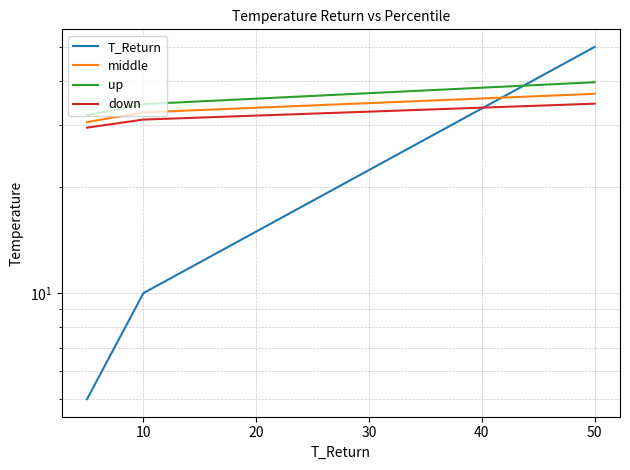

At which label does middle first exceed 32?

10